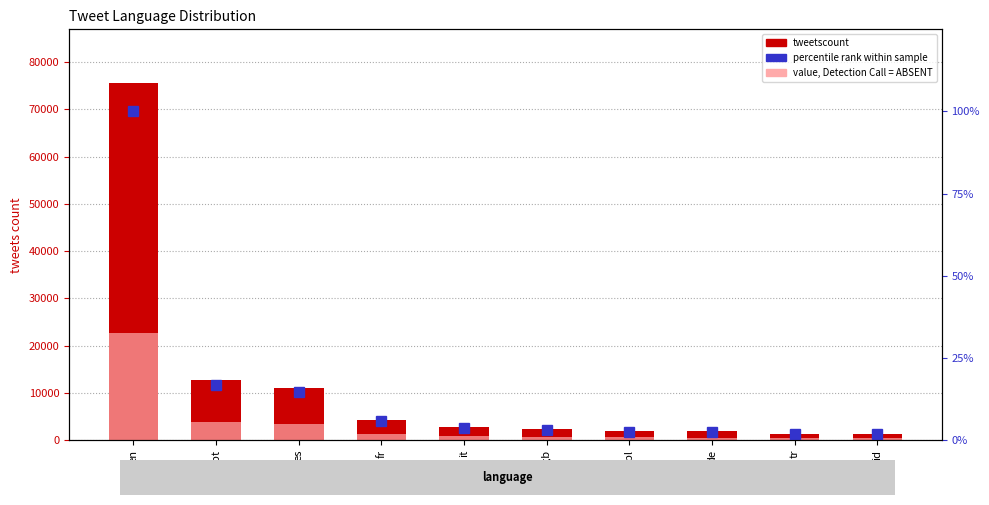

What is the average value of the value, Detection Call = ABSENT series?

3463.6